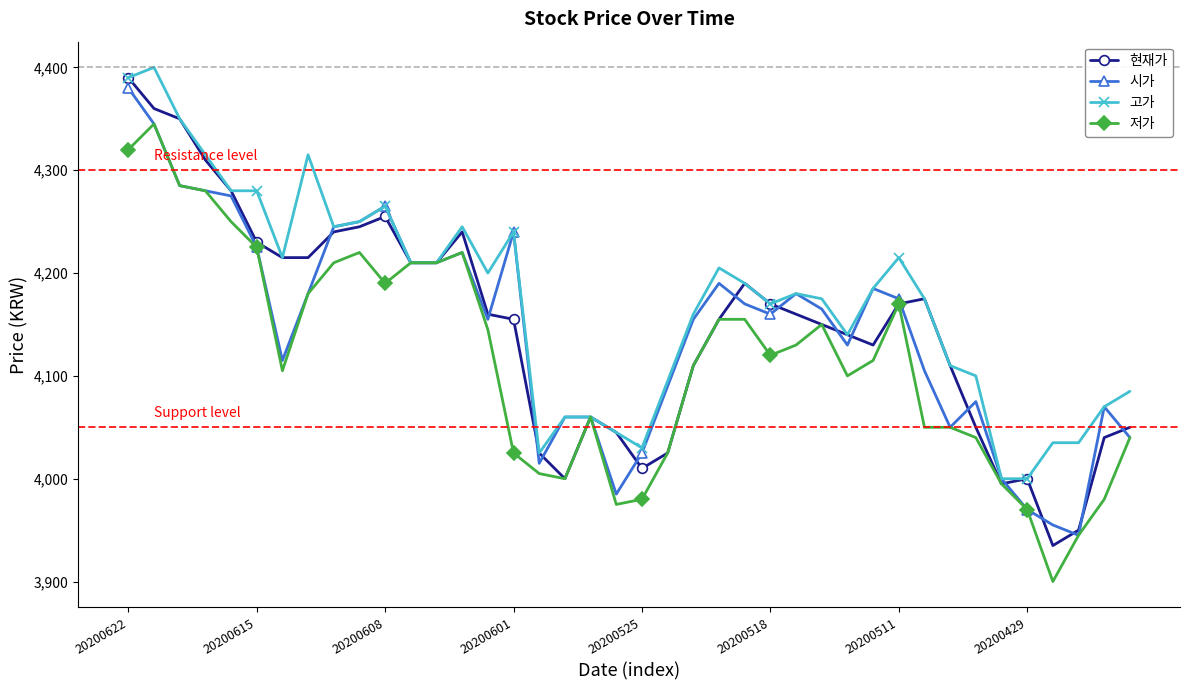

What is the lowest value of the 현재가 series?

3935